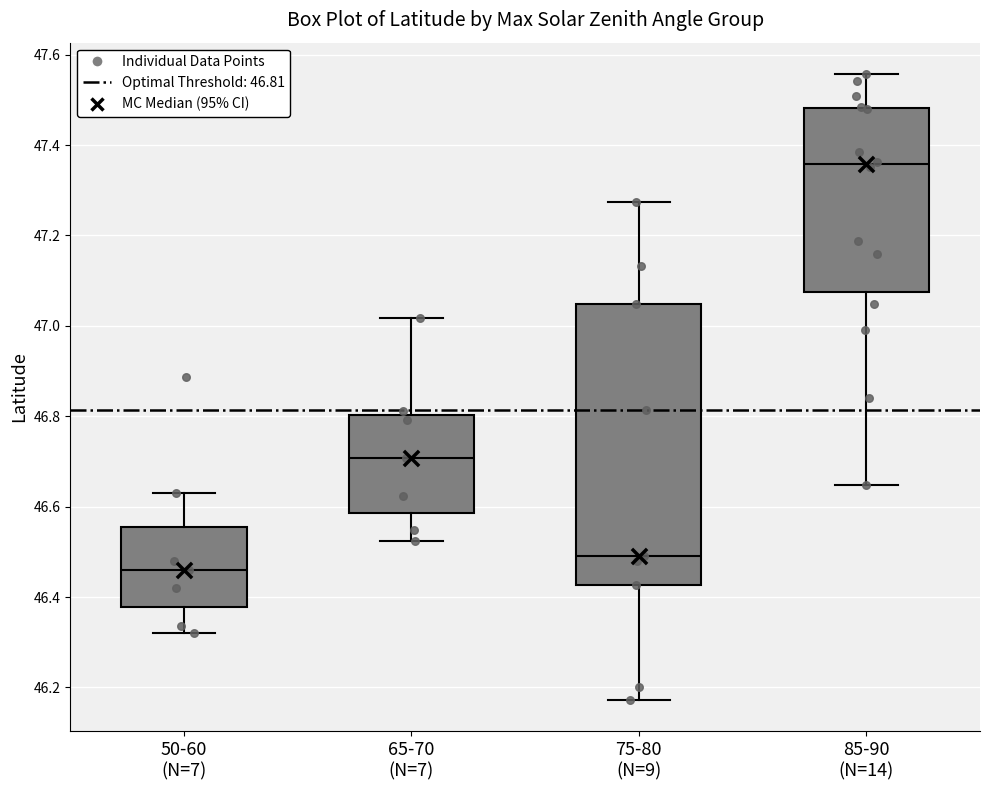

Which box has the lowest median line?

50-60 (N=7)